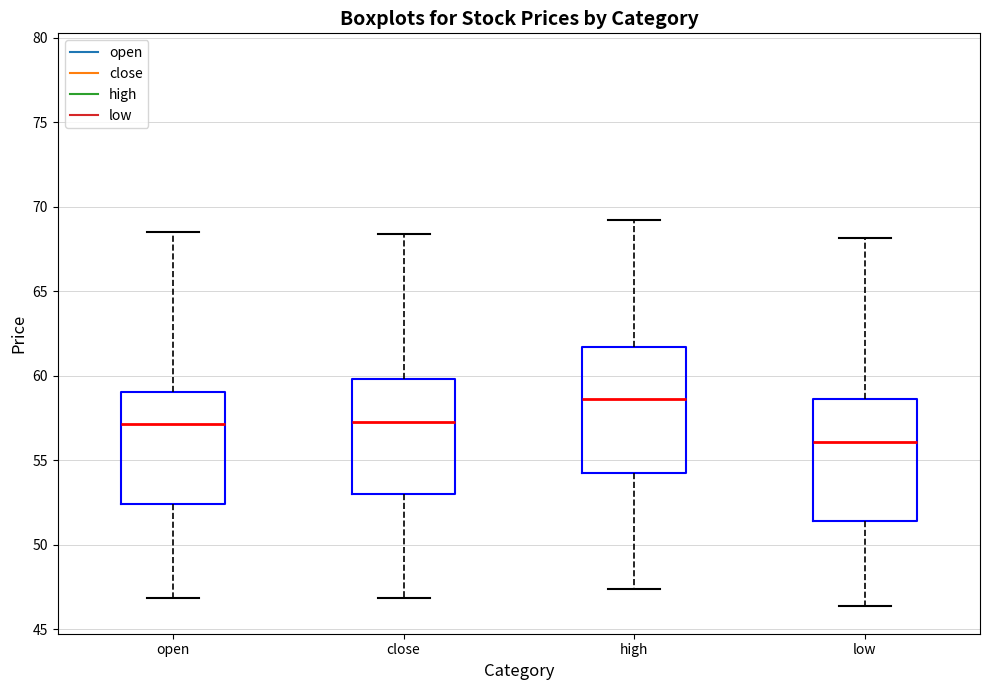

Reading left to right, read every box against the y-axis: the position of its median line, the range the box covers, and the ends of its whiskers. The values are not printed on the chart, so give them approximately, as read against the axis.

open: median 57.0, box 52.5 to 59.0, whiskers 47.0 to 68.5
close: median 57.5, box 53.0 to 60.0, whiskers 47.0 to 68.5
high: median 58.5, box 54.5 to 61.5, whiskers 47.5 to 69.0
low: median 56.0, box 51.5 to 58.5, whiskers 46.5 to 68.0